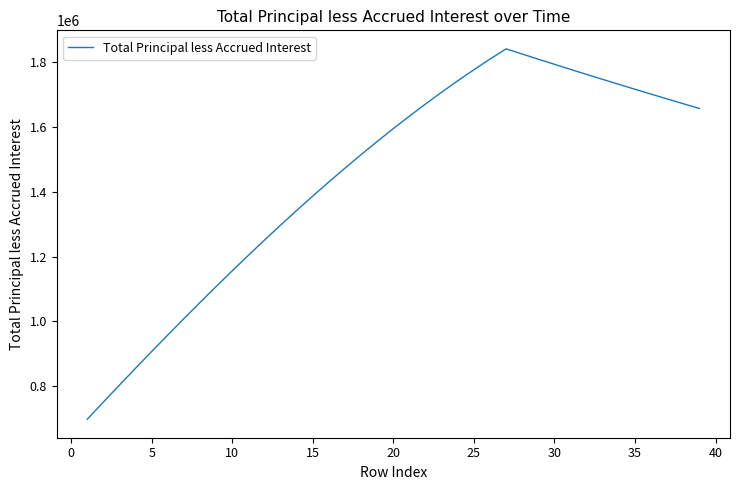

What is the difference between the maximum and minimum values?

1144912.3